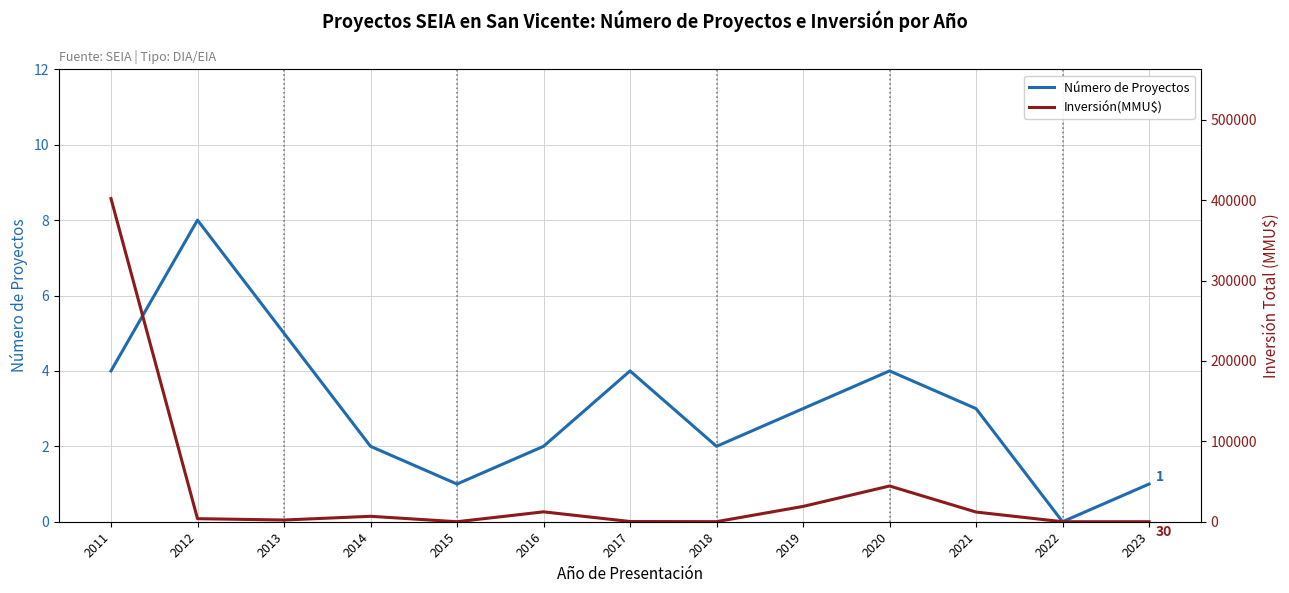

How many categories are shown in the chart?

13